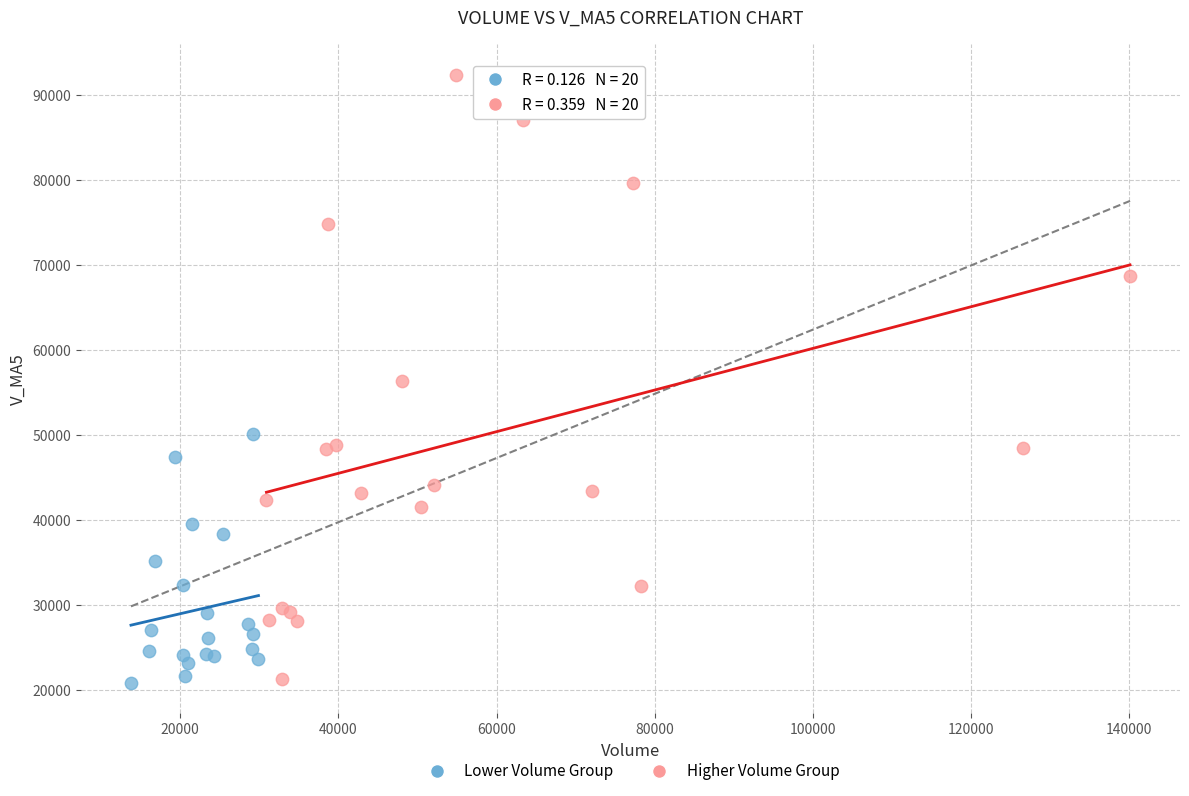

Which series has the widest spread of Y values?

Higher Volume Group